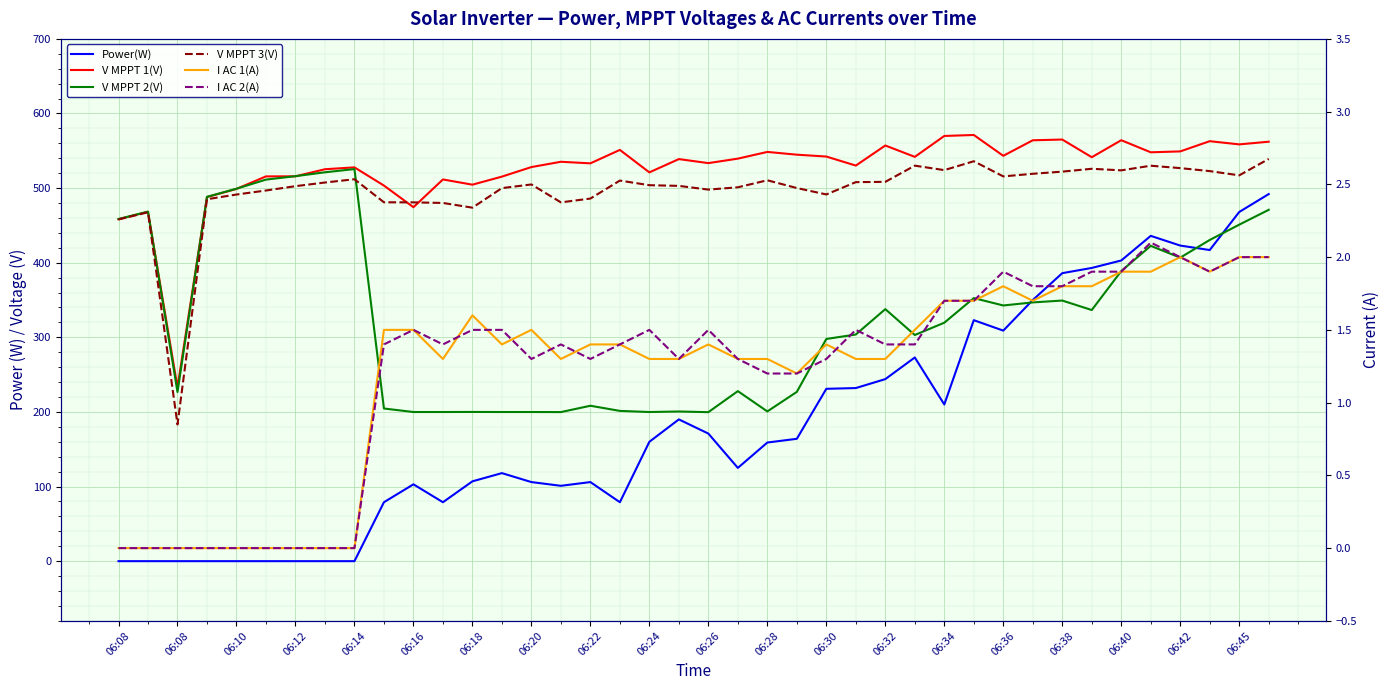

What is the average value of the V MPPT 2(V) series?

328.6